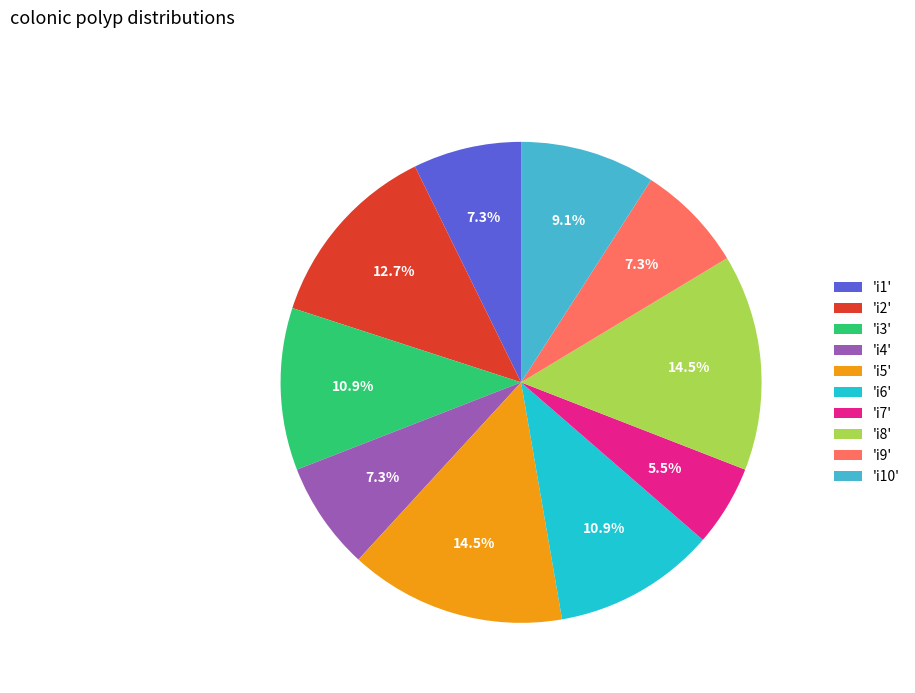

Is 'i8' the majority of the pie?

No